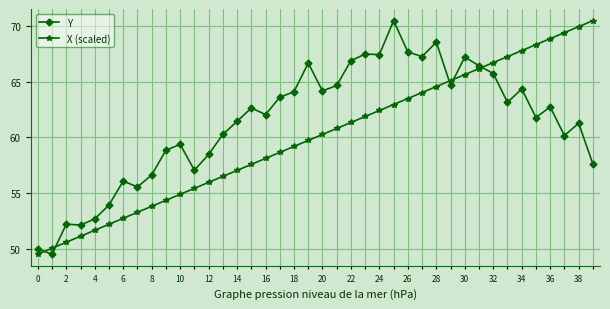

What is the difference between the second highest and second lowest values in the Y series?

18.5